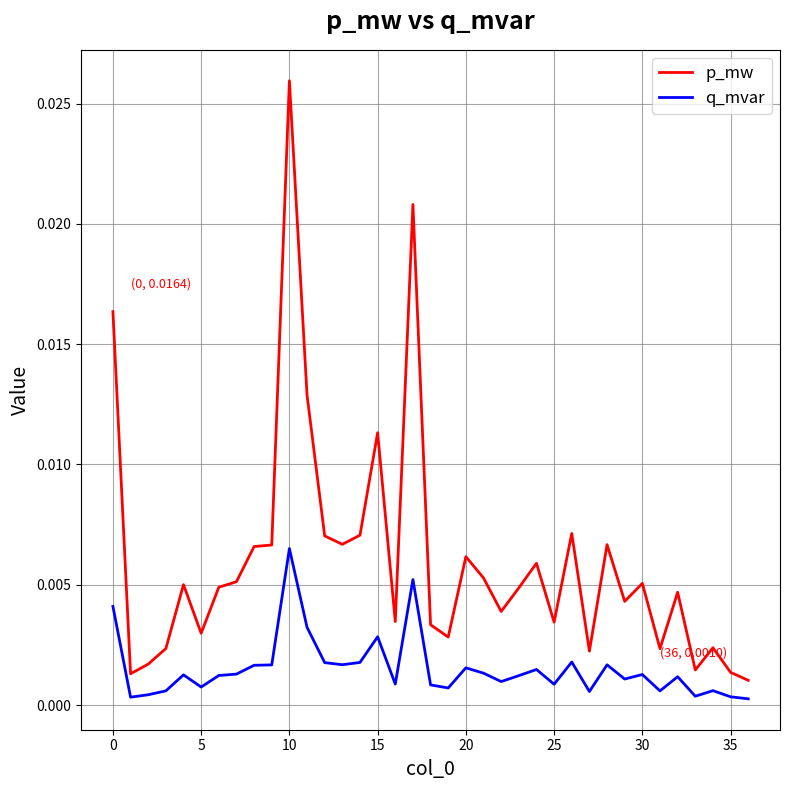

Which series has the largest total across all categories?

p_mw